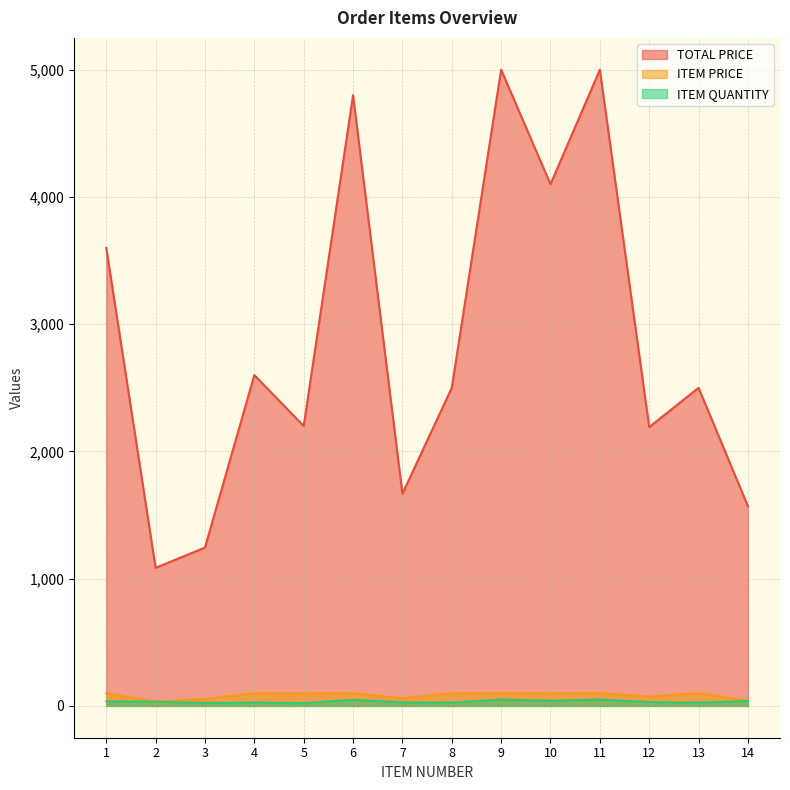

Which series has the largest range (max minus min)?

TOTAL PRICE